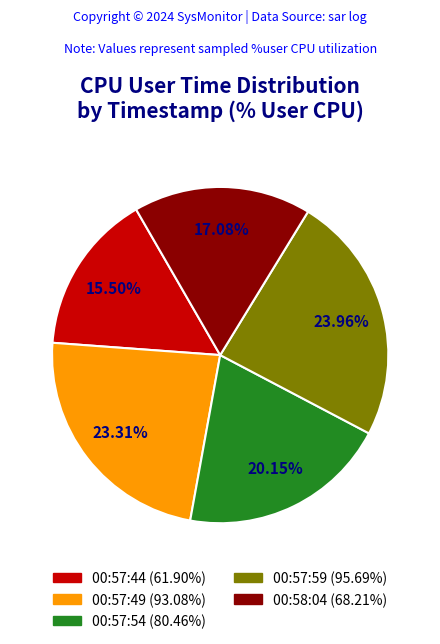

Between 00:57:49 and 00:57:59, which is larger?

00:57:59